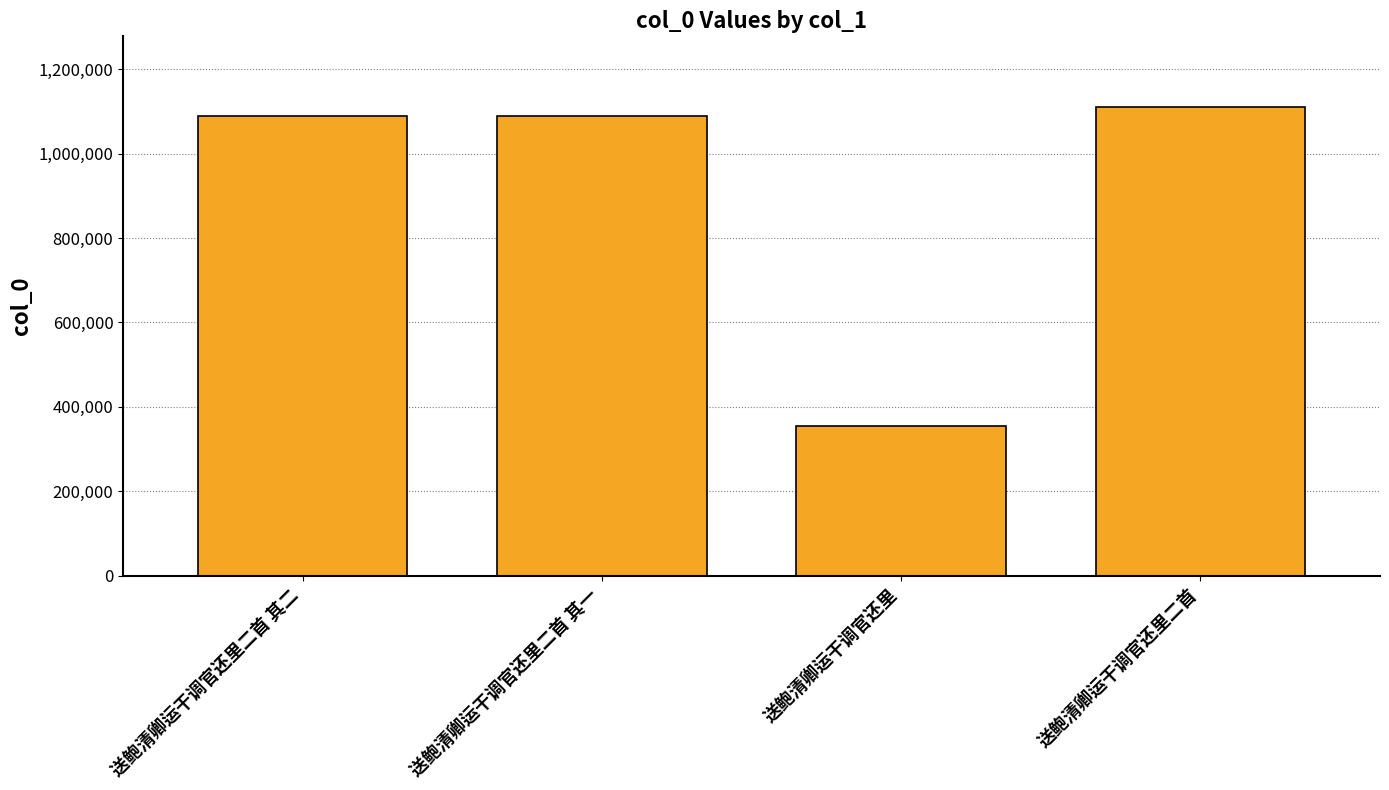

The chart shows a value of 226654 at 送鲍清卿运干调官还里二首 其二. True or false?

False